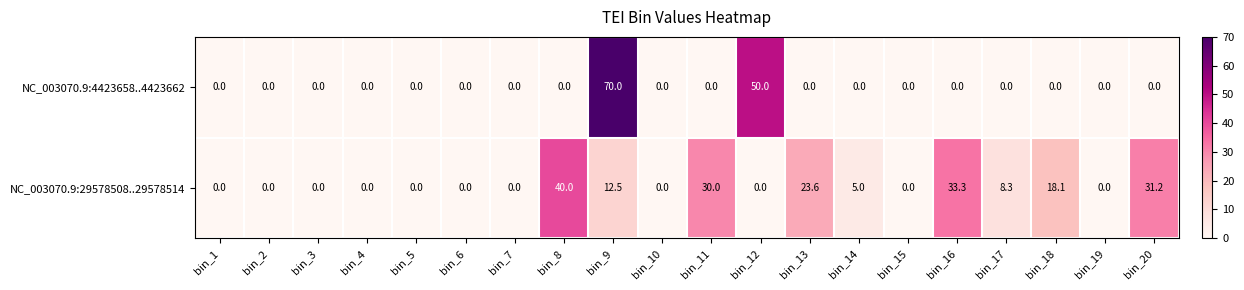

What is the difference between the maximum and minimum values in the NC_003070.9:4423658..4423662 series?

70.0